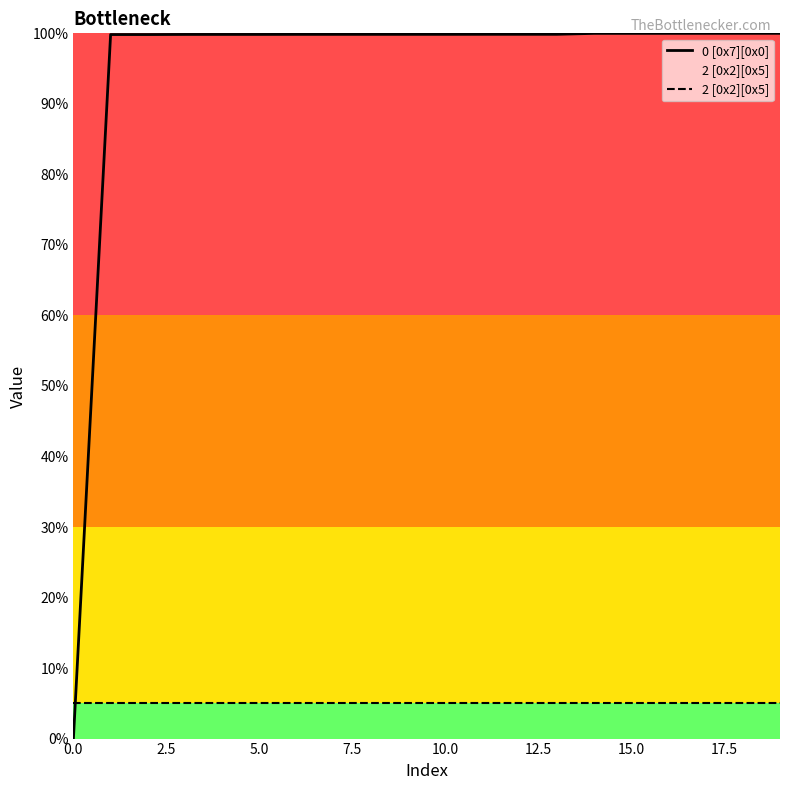

Which series has the largest range (max minus min)?

0 [0x7][0x0]